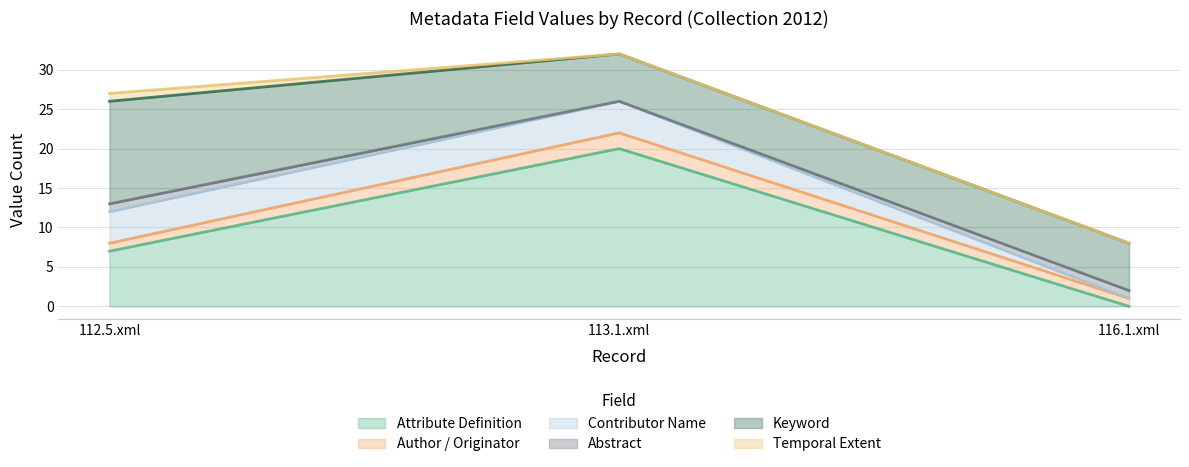

Count the Abstract values in the range 0 to 1.

3